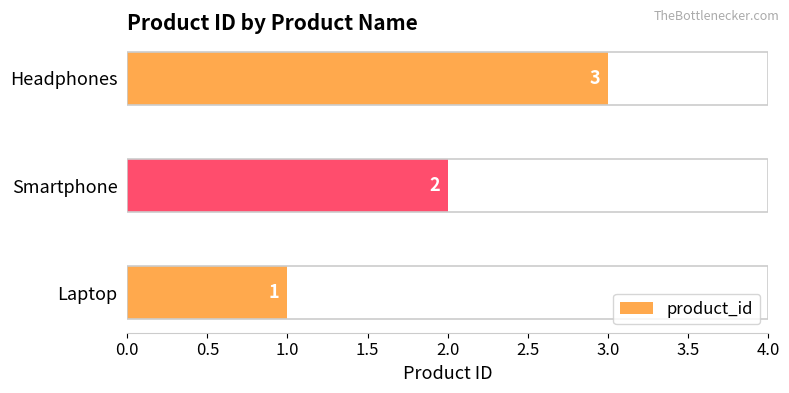

Between Smartphone and Headphones, which is larger?

Headphones